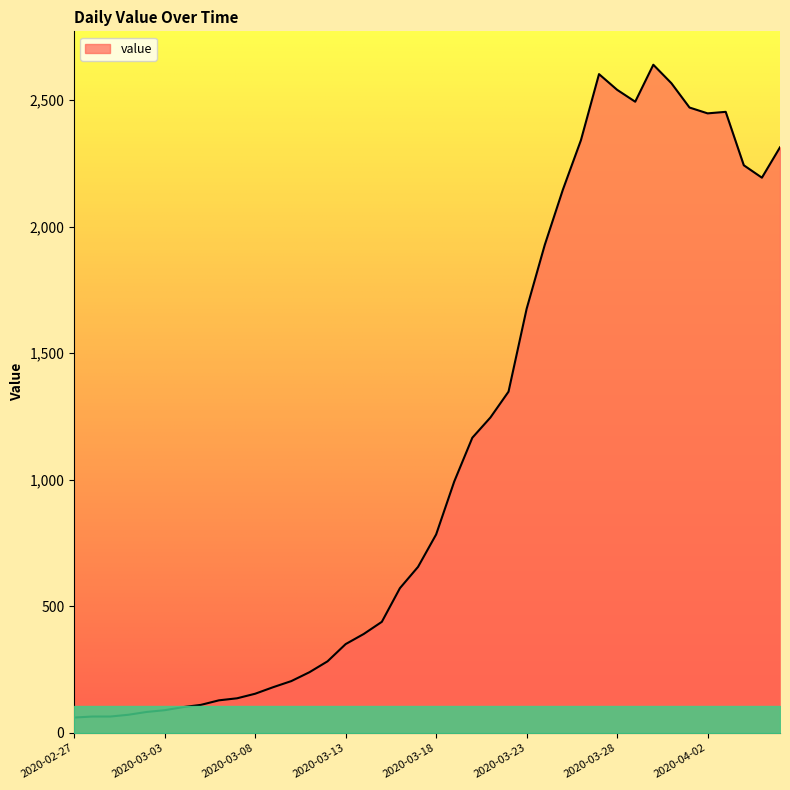

What is the difference between the maximum and minimum values?

2578